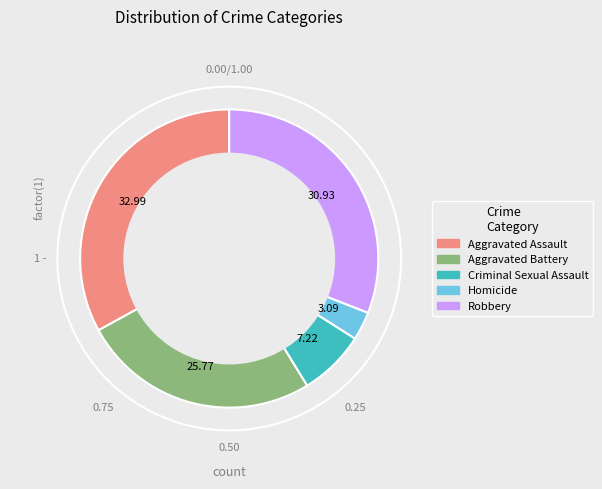

Count the number of slices in the pie.

5